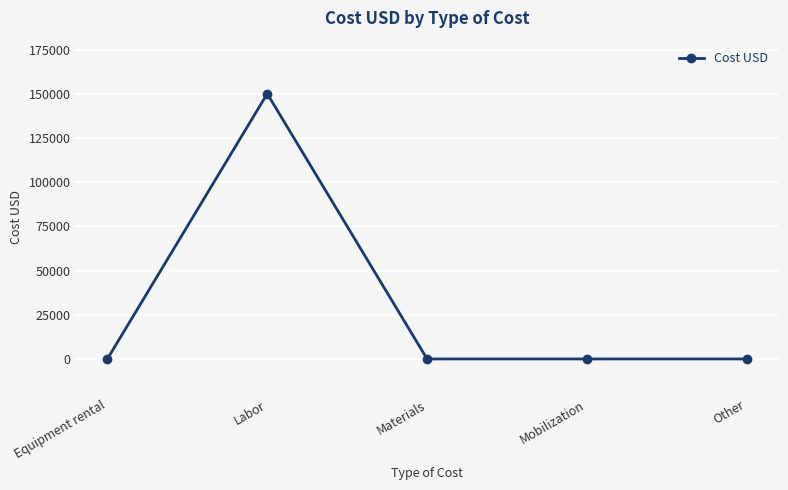

What is the difference between the values at Labor and Mobilization?

150000